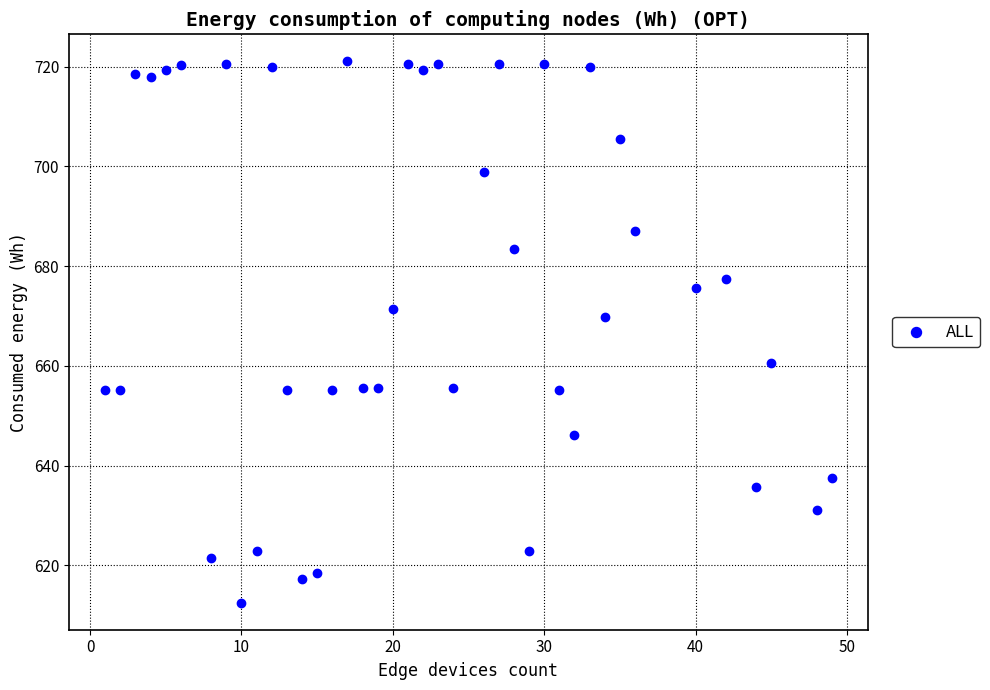

What Y value in the scatter plot is closest to 666?

669.8